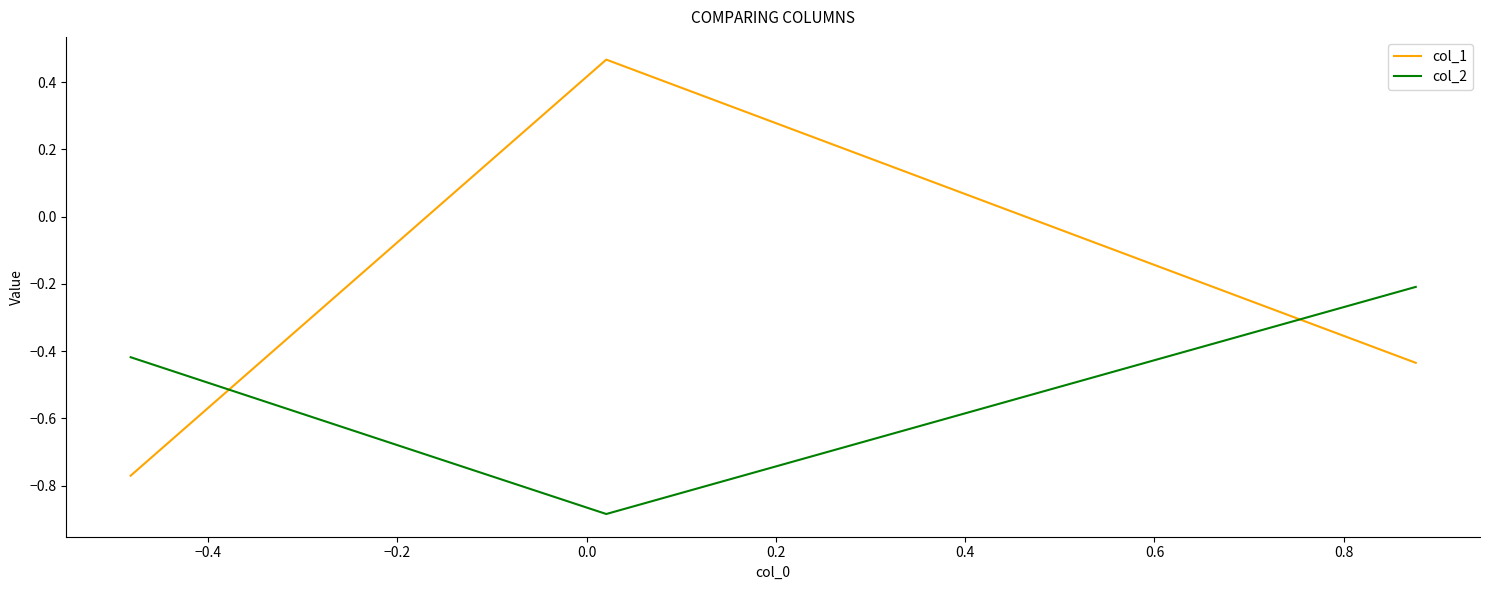

How many values in the col_1 series exceed 0?

1